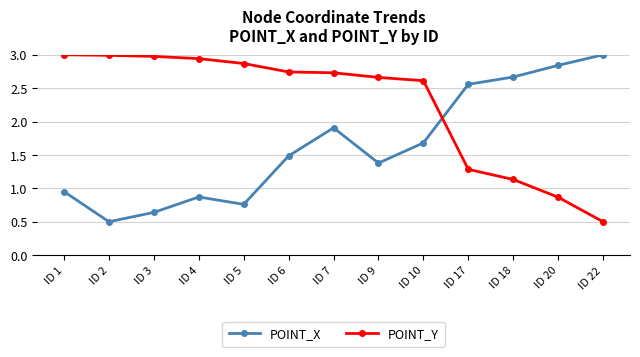

At which label does POINT_Y first exceed 2?

ID 1